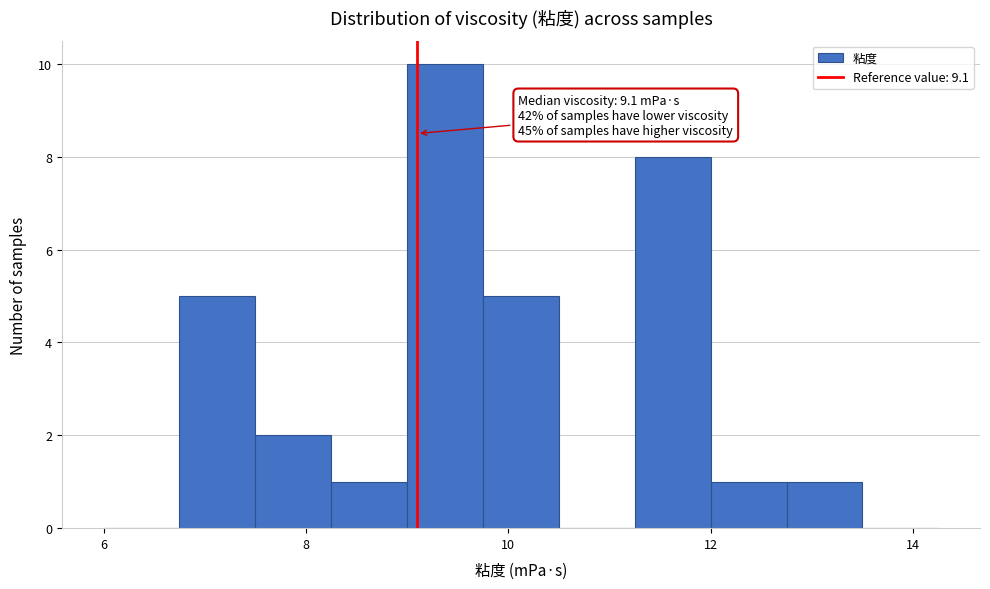

Read against the x-axis, roughly where is the centre of the tallest bar?

9.4